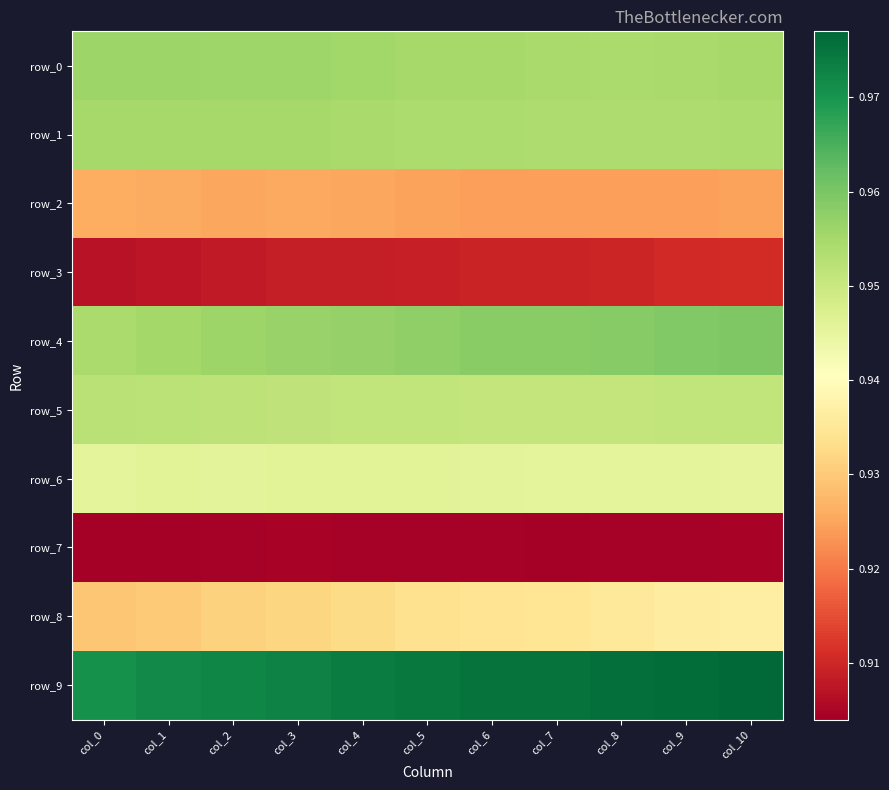

What is the lowest value of the row_0 series?

1.0